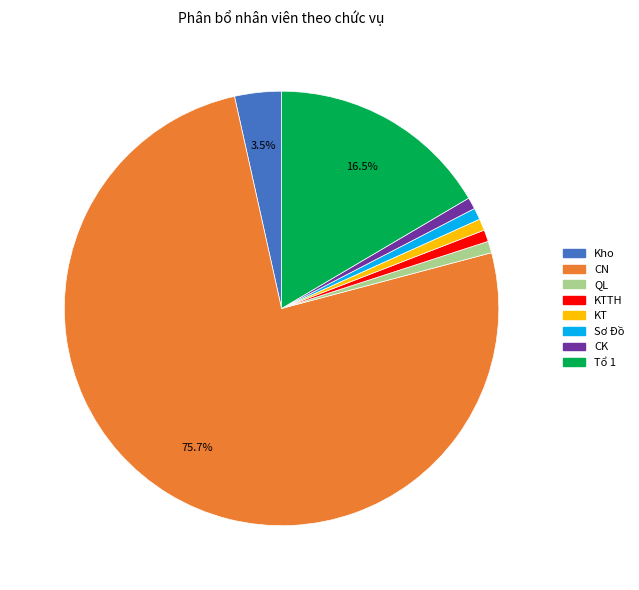

Approximately how many times larger is the value at QL compared to Tổ 1?

0.1